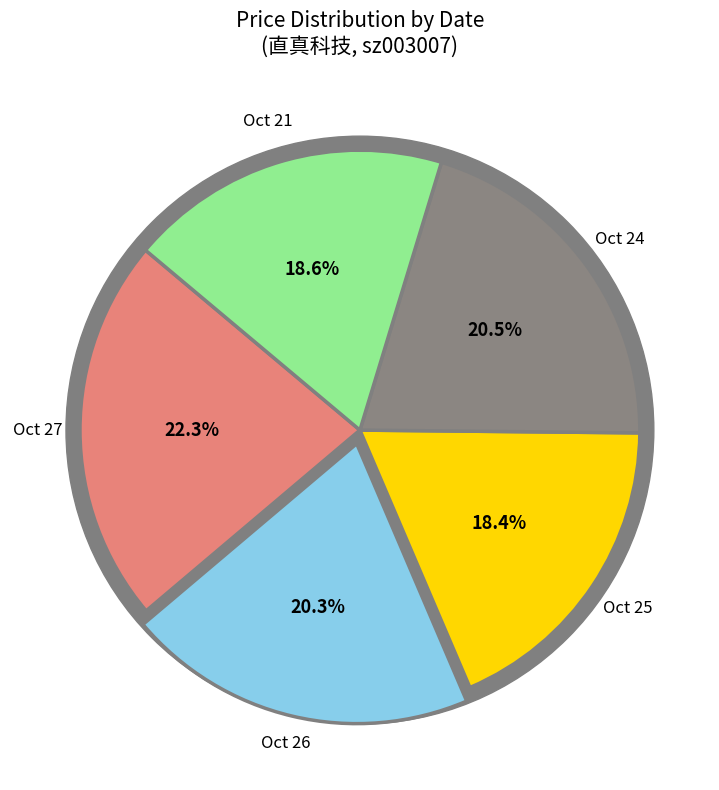

To the nearest percent, what portion does 2022-10-26 (121338) represent?

20%